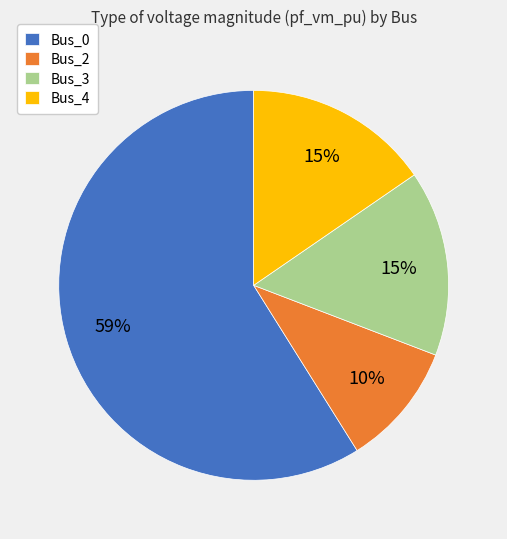

How many segments does this pie chart have?

4